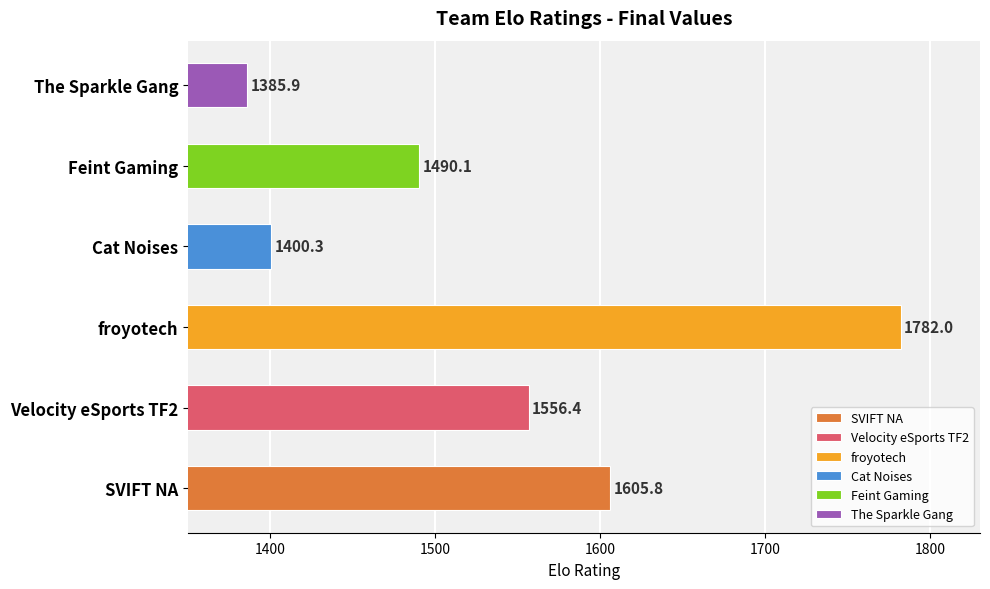

How many series are shown in this chart?

1